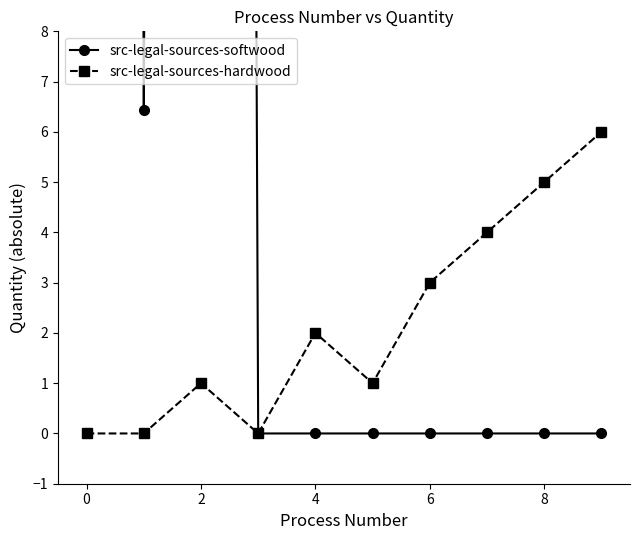

True or false: src-legal-sources-softwood and src-legal-sources-hardwood intersect in this chart.

False